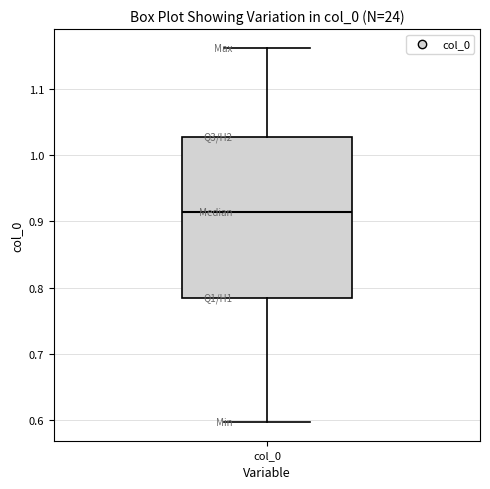

Transcribe this box plot: give where the median line is, the range the box spans, and where the two whiskers end, as read against the y-axis. The values are not printed on the chart, so give them approximately, as read against the axis.

median 0.91, box 0.78 to 1.03, whiskers 0.60 to 1.16